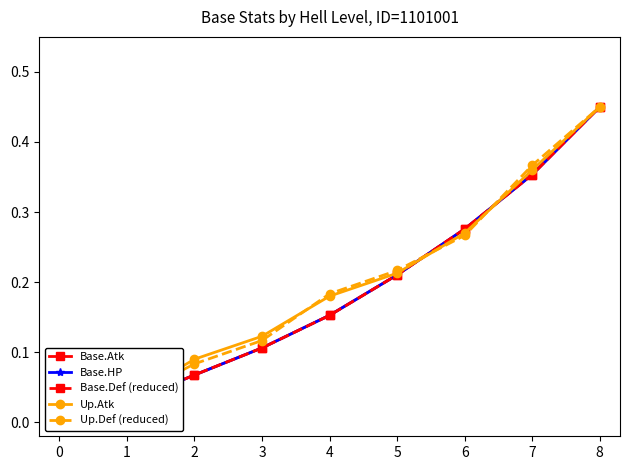

How many times do Base.Atk and Up.Atk cross each other?

2